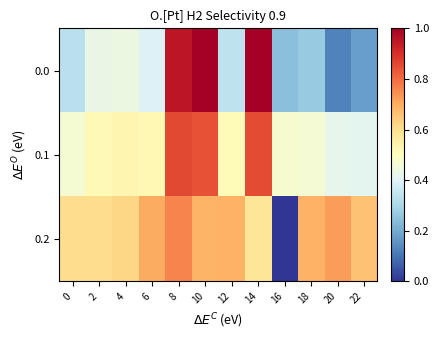

At which category does the chart reach its minimum across all series?

16